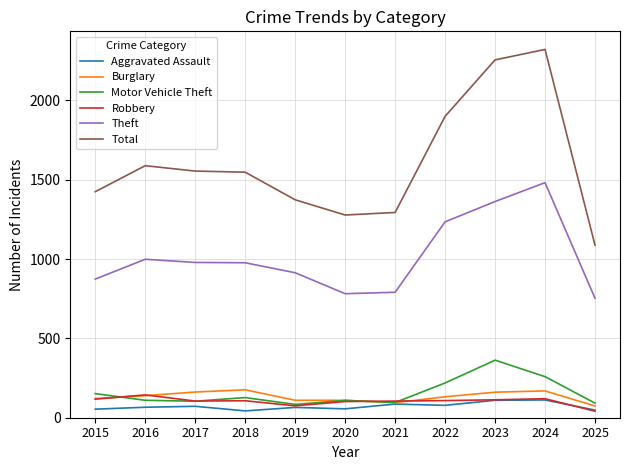

True or false: Theft and Motor Vehicle Theft cross at least once.

False